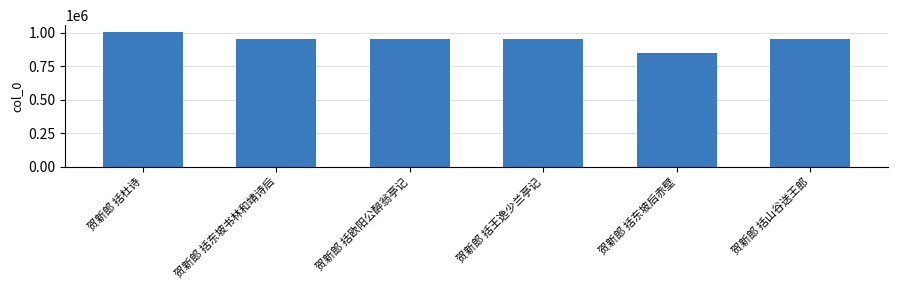

What is the label of the 6th bar from the right?

贺新郎 括杜诗